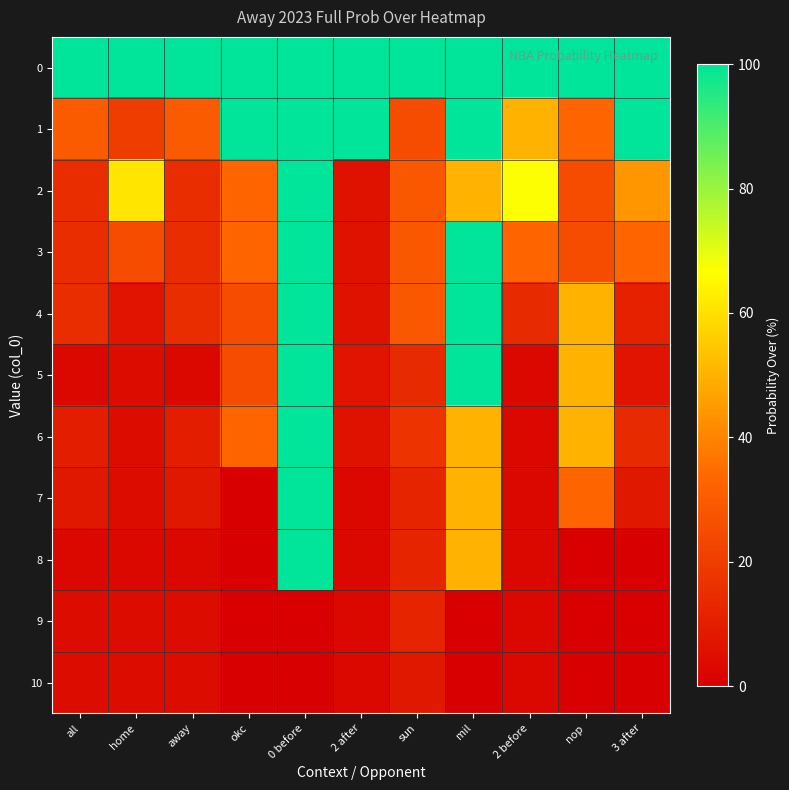

Which has a higher value, 3 after or sun?

3 after